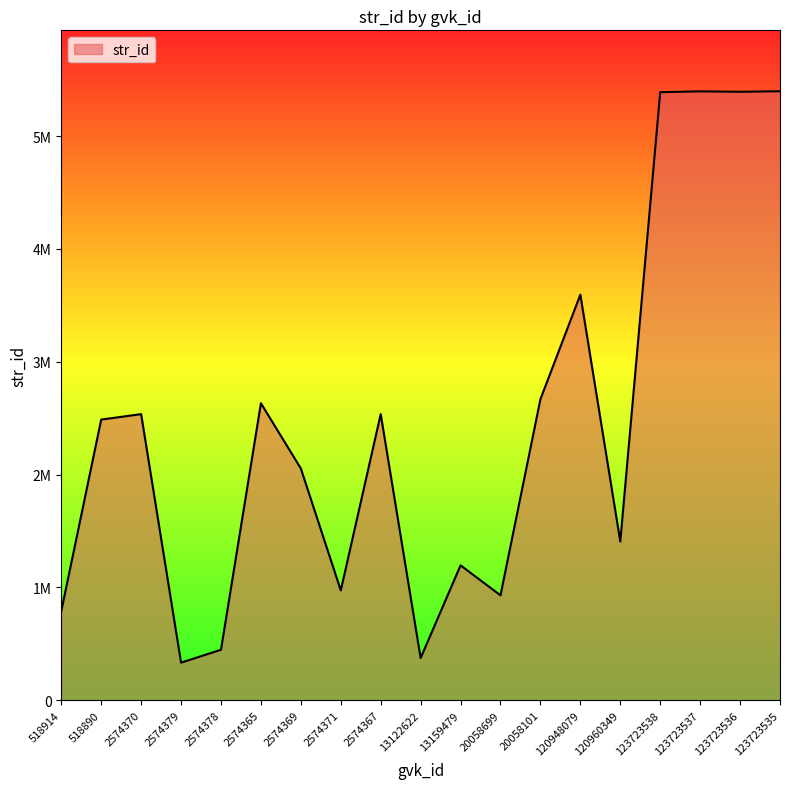

What is the label of the 18th point from the left?

123723536